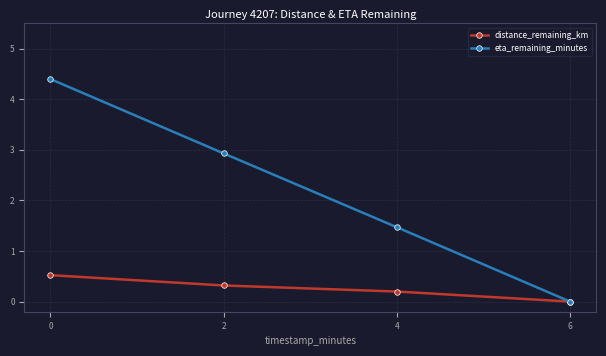

Which series has the largest range (max minus min)?

eta_remaining_minutes